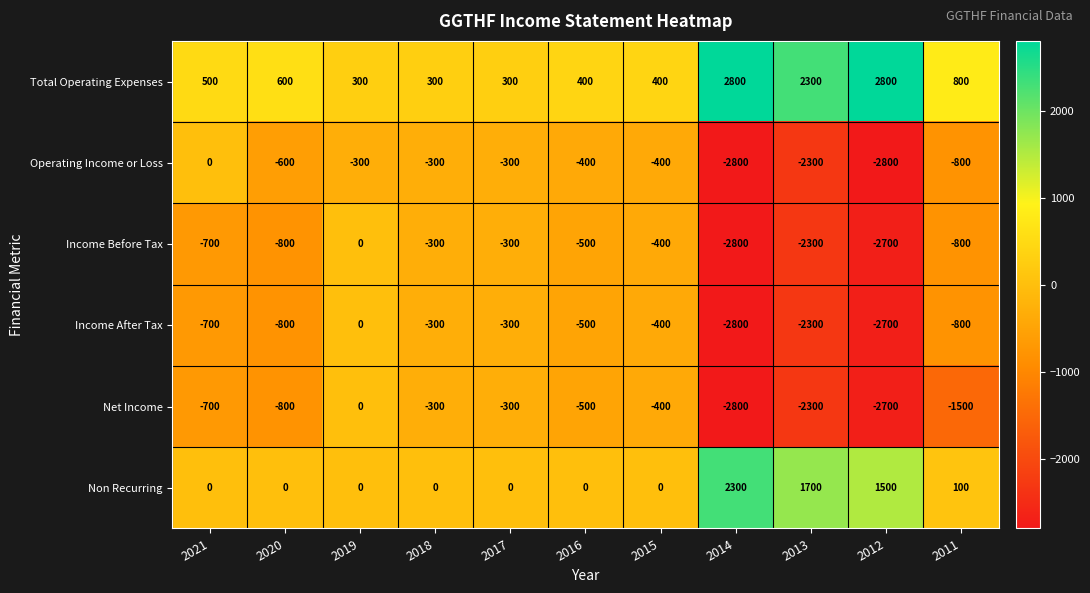

Which series has the largest total across all categories?

Total Operating Expenses